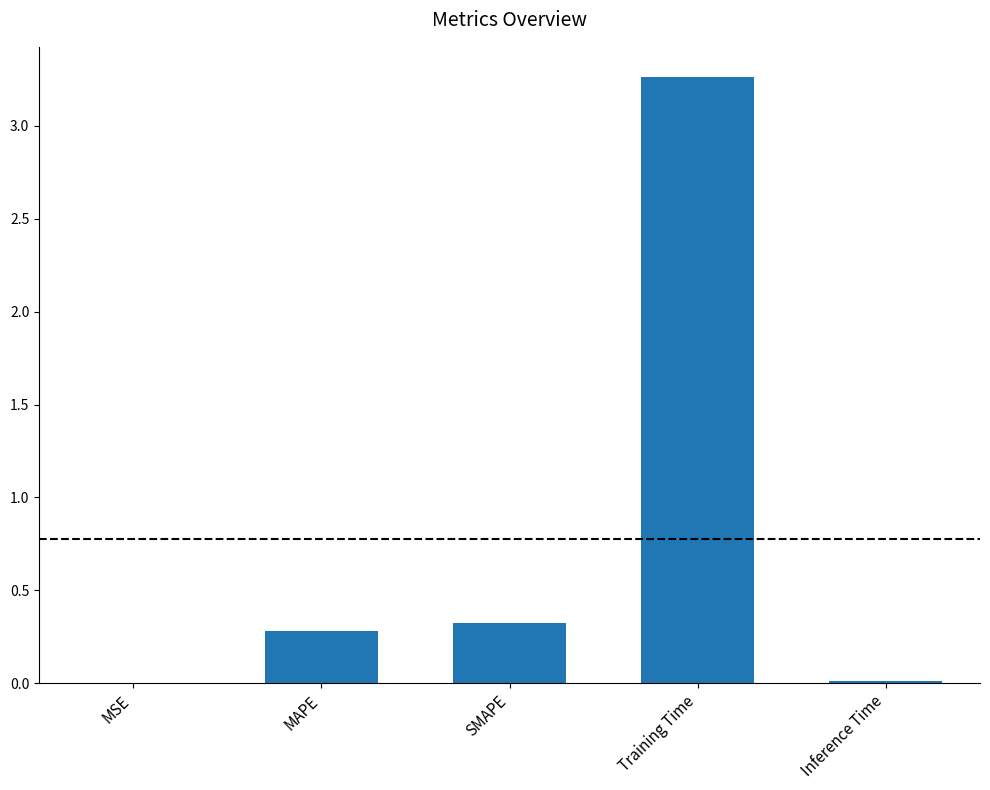

Which has a higher value, Training Time or Inference Time?

Training Time